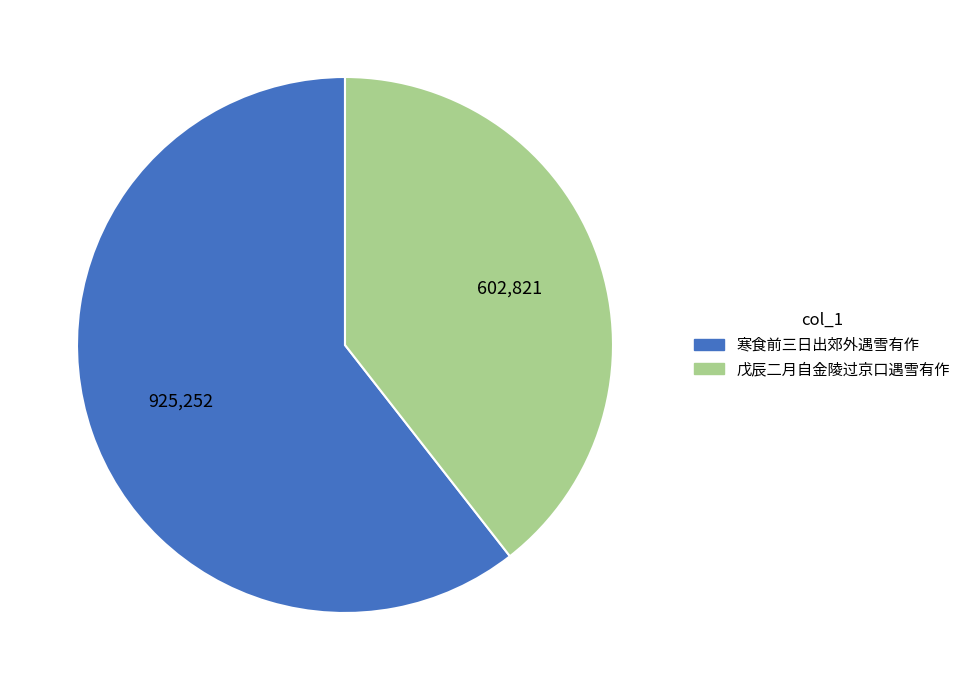

Which category has the biggest portion of the pie?

寒食前三日出郊外遇雪有作